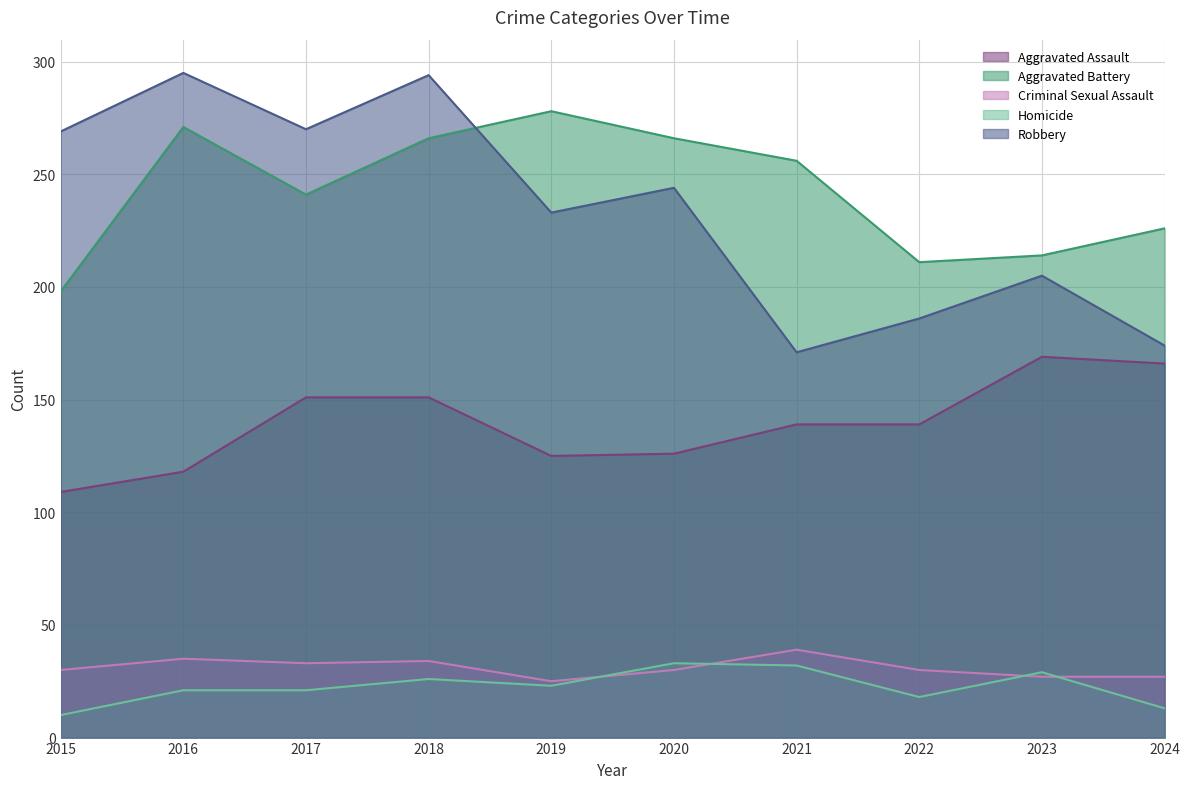

What is the difference between the Aggravated Assault values at 2021 and 2015?

30